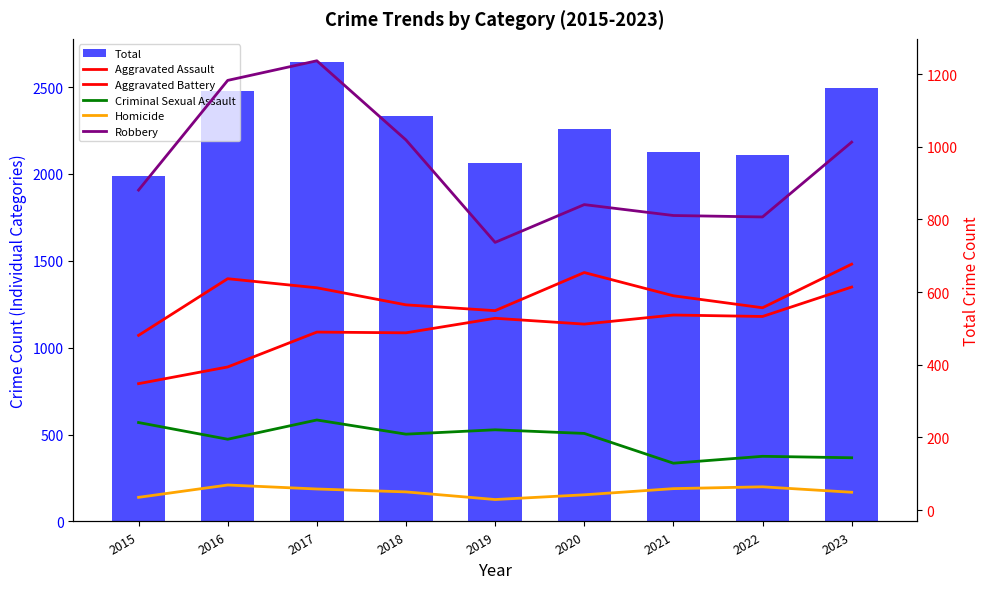

At which label does Aggravated Battery reach its minimum?

2015